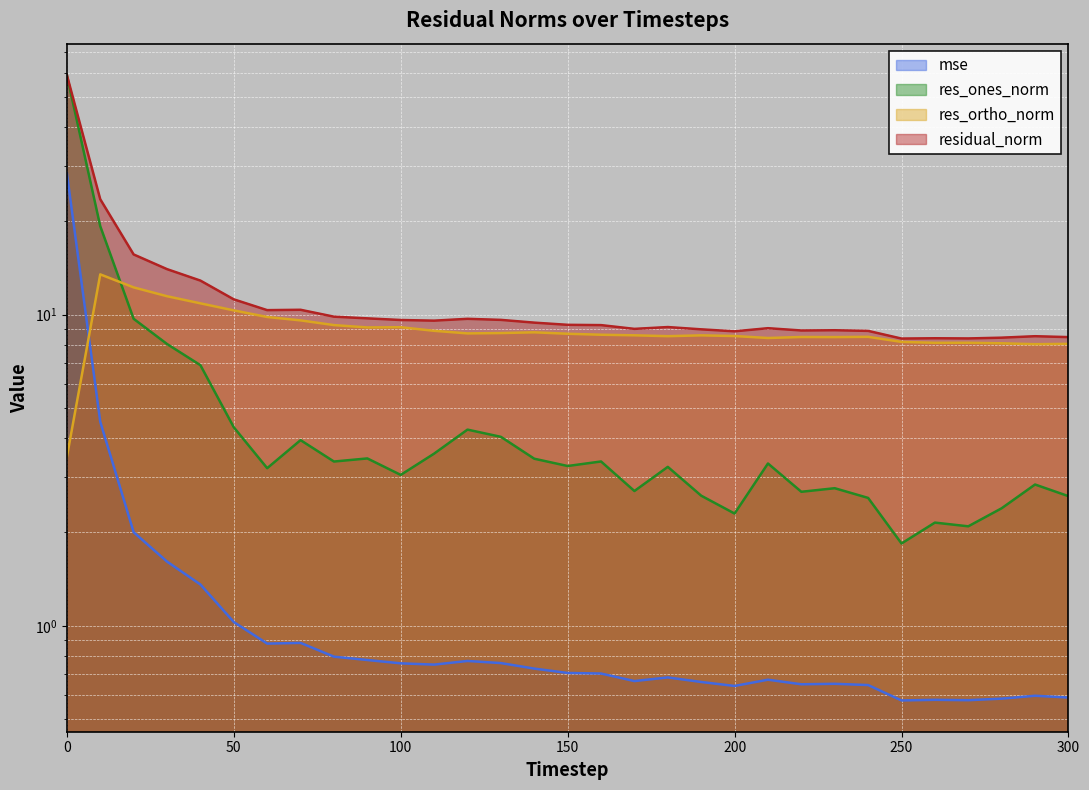

Rank the series at 190 from highest to lowest value.

residual_norm, res_ortho_norm, res_ones_norm, mse